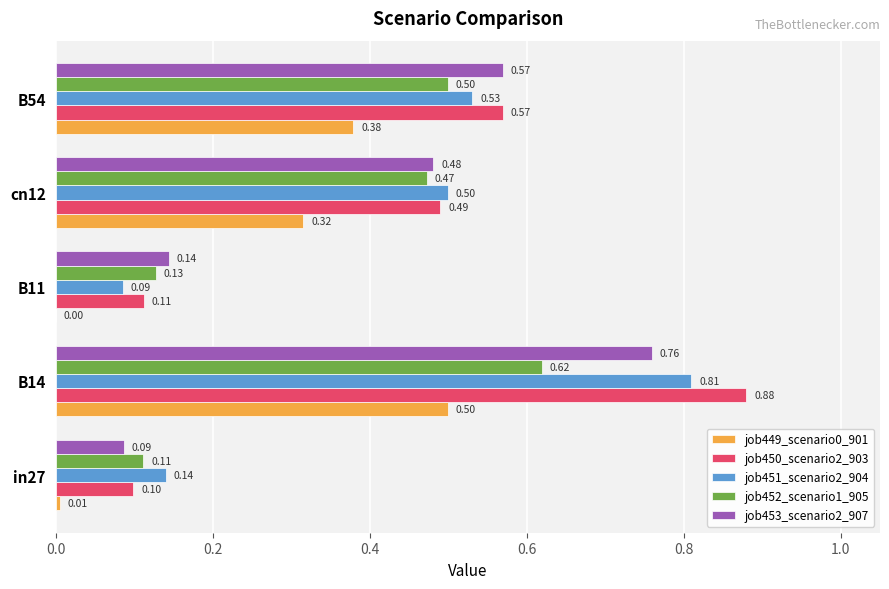

What is the sum of all job449_scenario0_901 values?

1.2